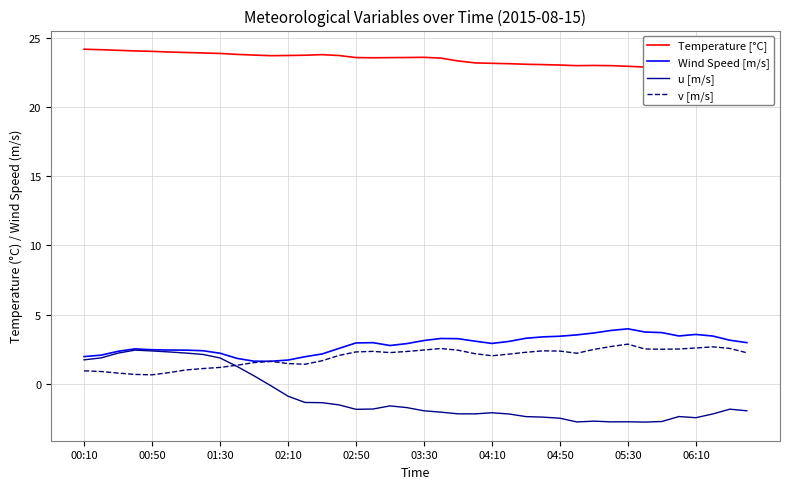

What is the maximum value for Wind Speed [m/s]?

4.0